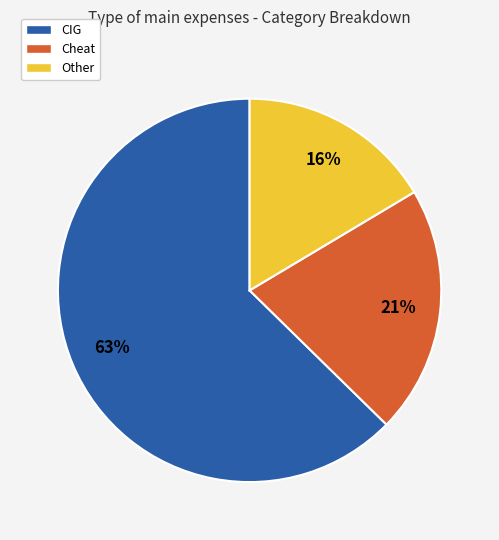

Do Other and CIG together represent more than half of the pie?

Yes